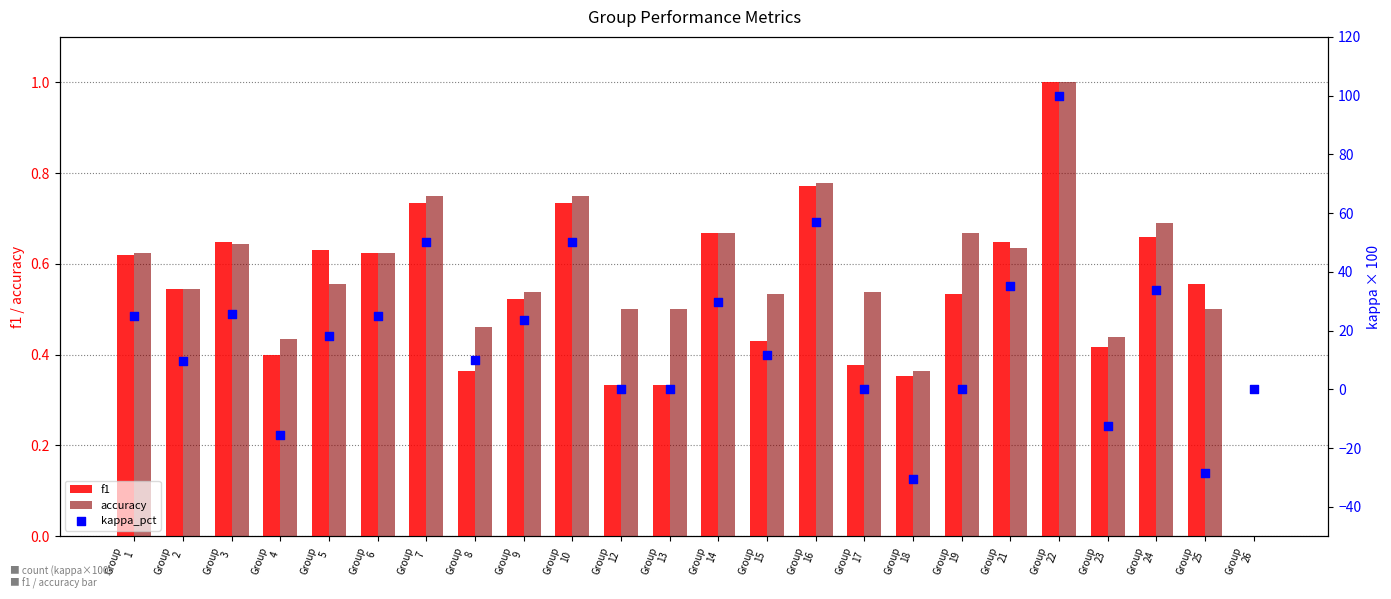

At which category is the sum across all series the highest?

Group
22